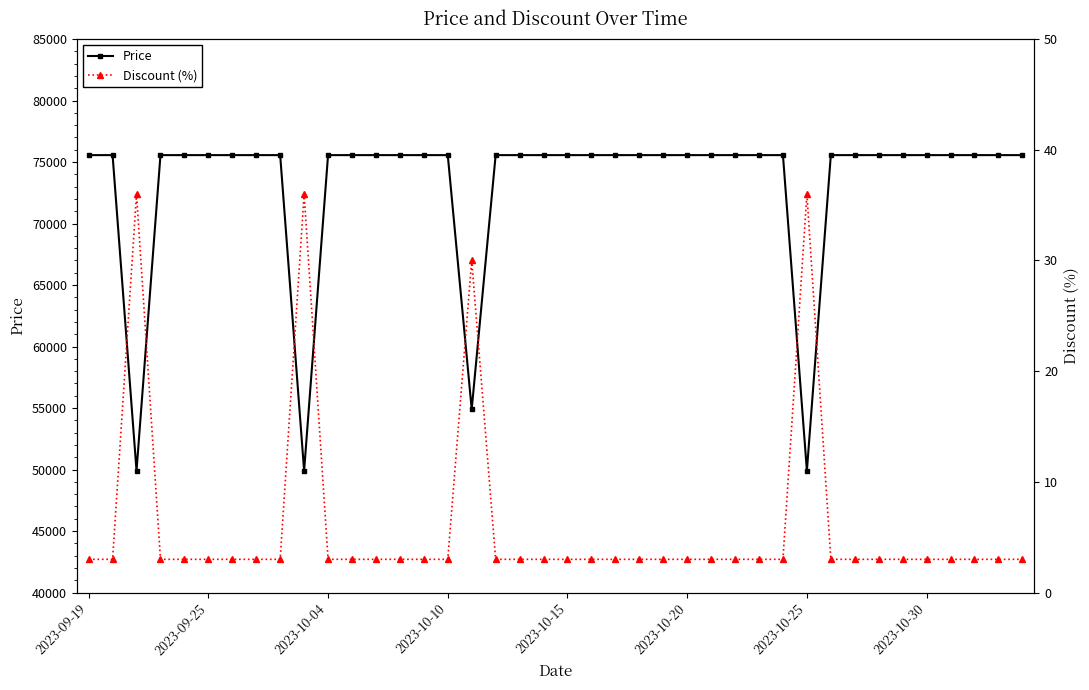

List the series in order of their peak value, lowest first.

Discount (%), Price